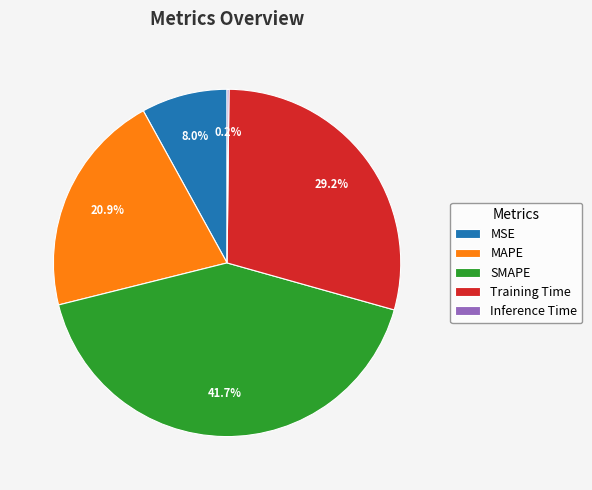

Does MAPE represent more than half of the total?

No